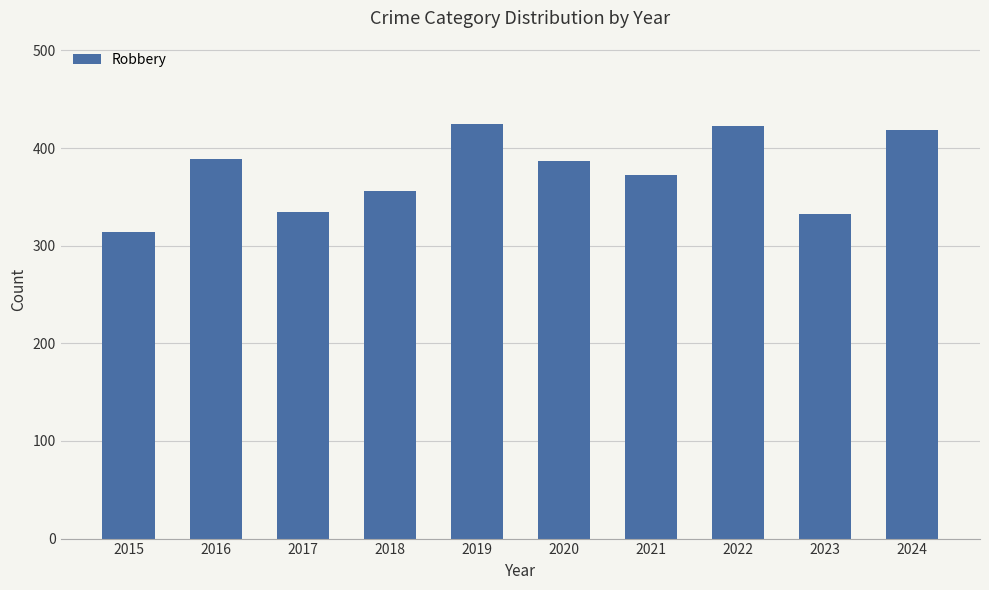

The chart shows a value of 372 at 2021. True or false?

True